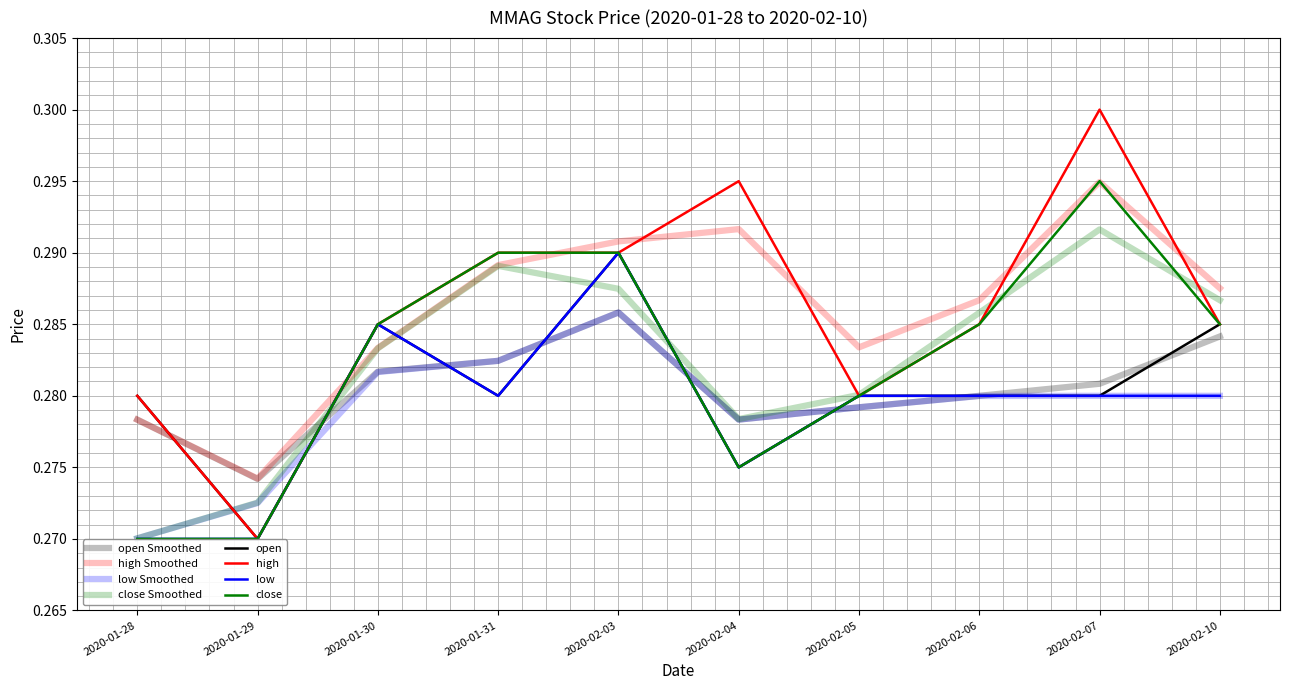

Is this an area chart (filled region under the line)?

No